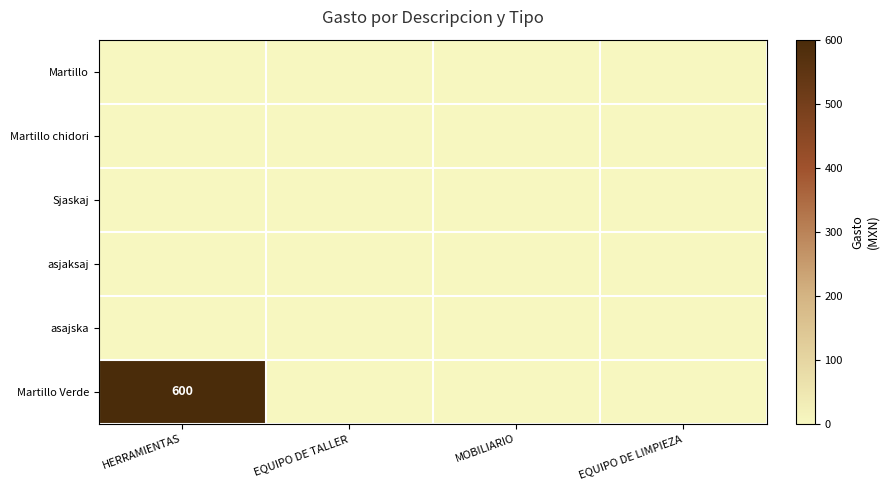

The value of Martillo Verde at HERRAMIENTAS is 251. True or false?

False